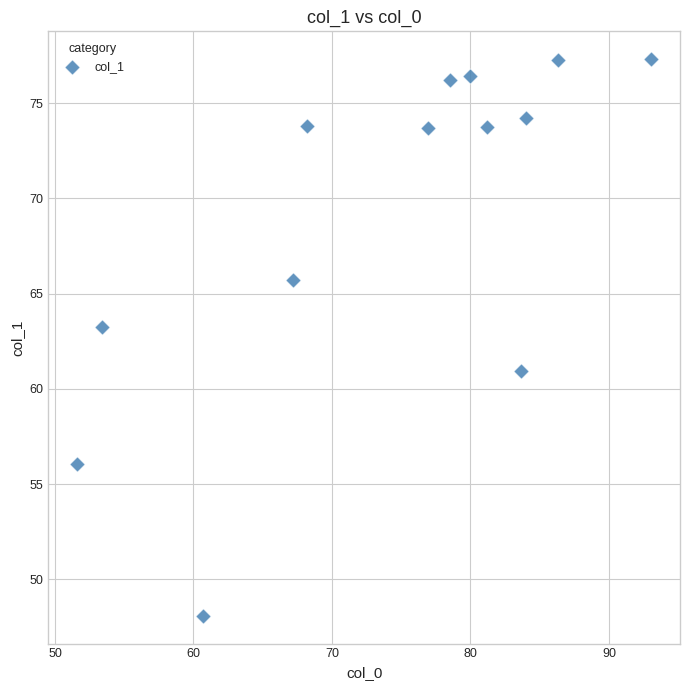

What is the range of X values (max minus min)?

41.5